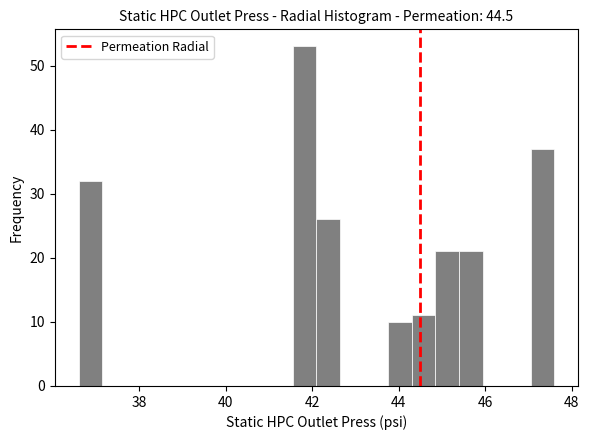

Around what value on the x-axis is the tallest bar? Give the approximate position of its centre, as read against the axis.

41.8